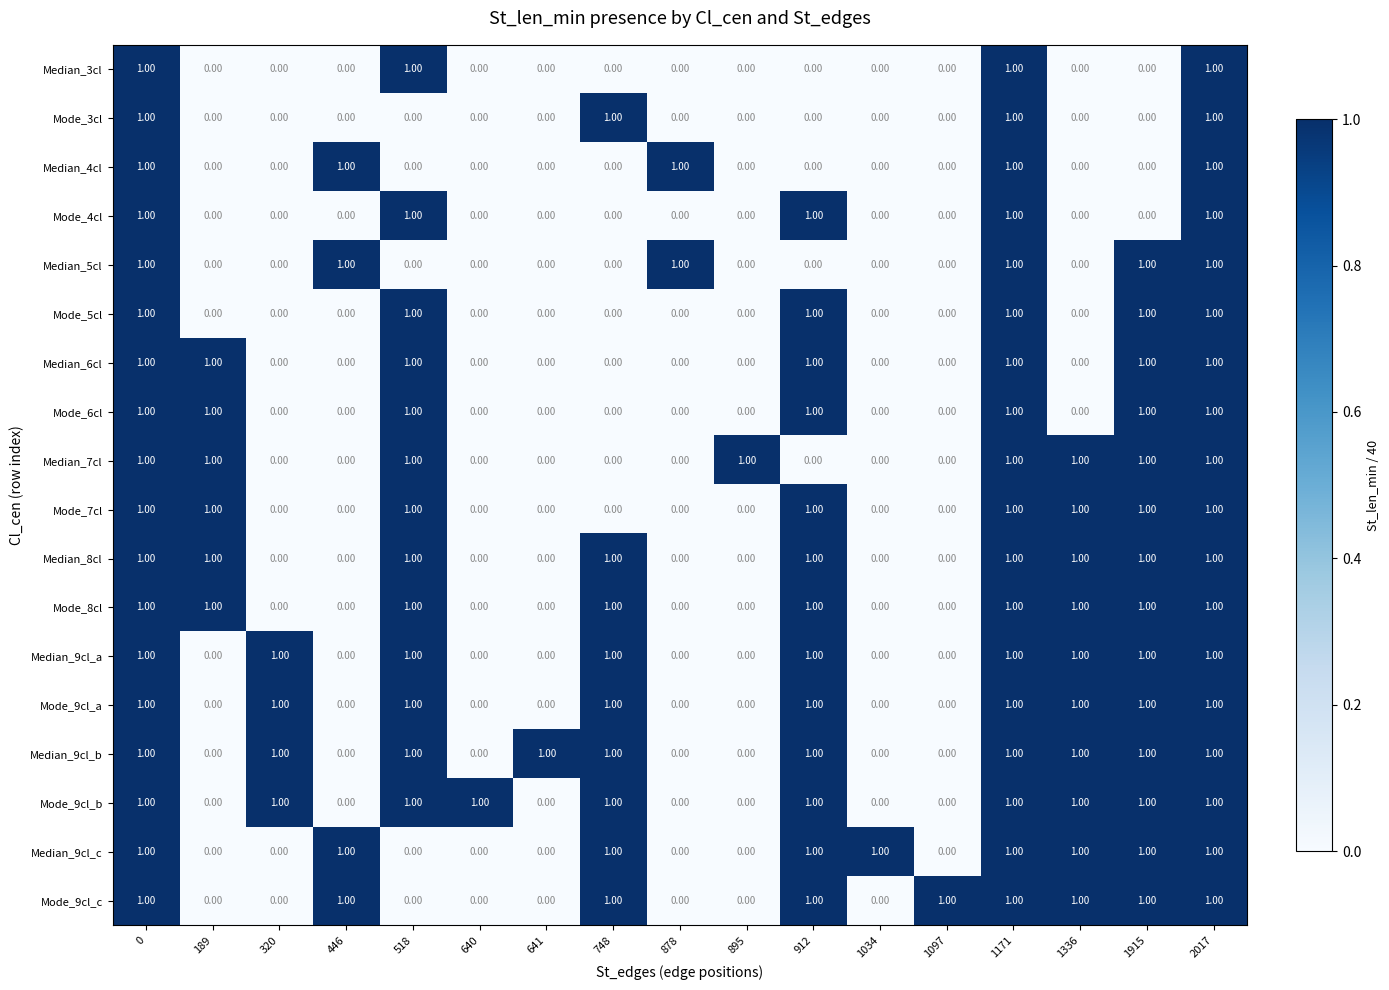

What is the sum of all Median_9cl_c values?

9